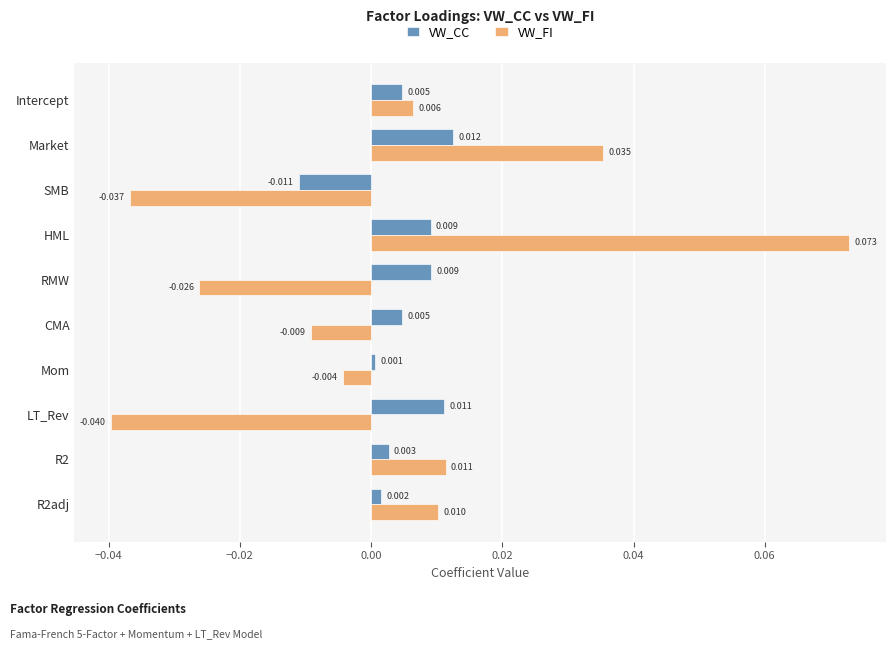

At how many categories does at least one series exceed 0?

9